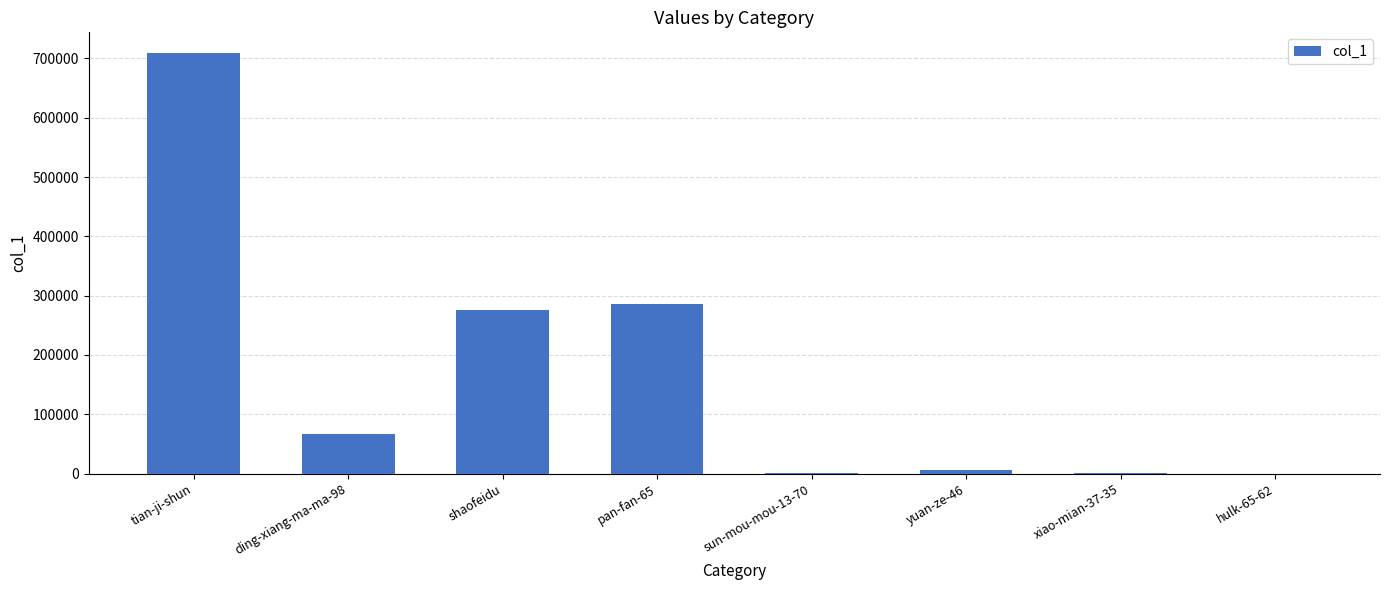

What is the maximum value shown in the chart?

708423